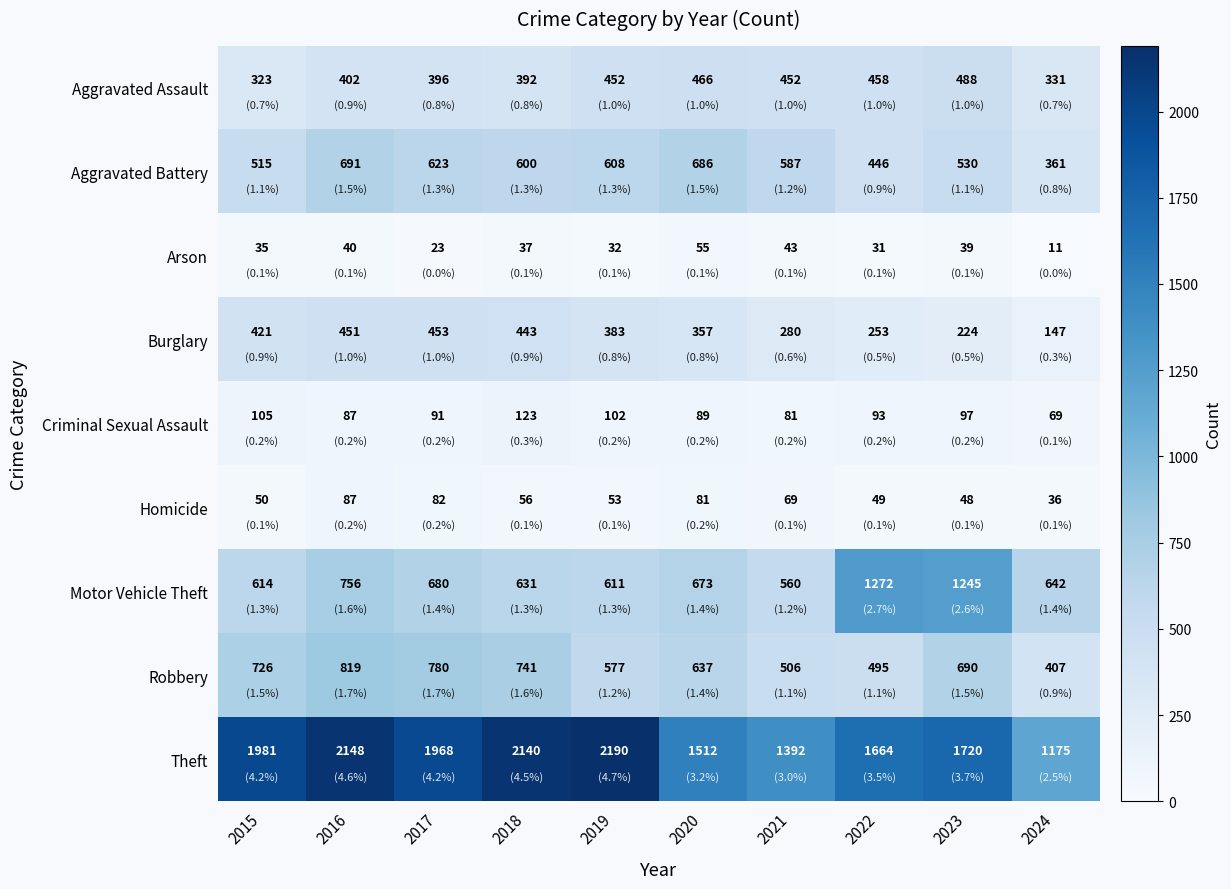

Where does the Theft series first go above 1968?

2015